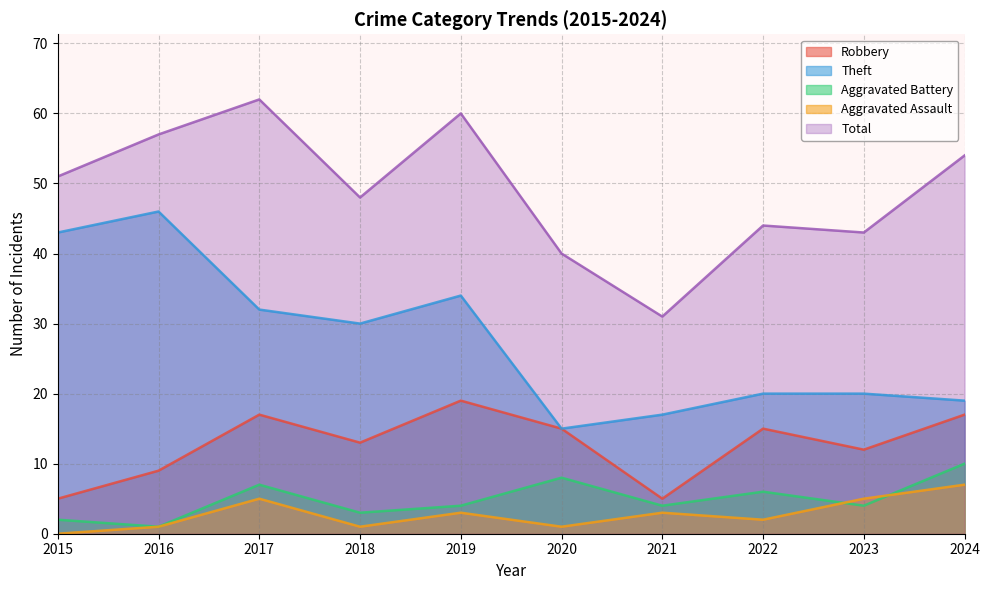

Which series has the largest total across all categories?

Total